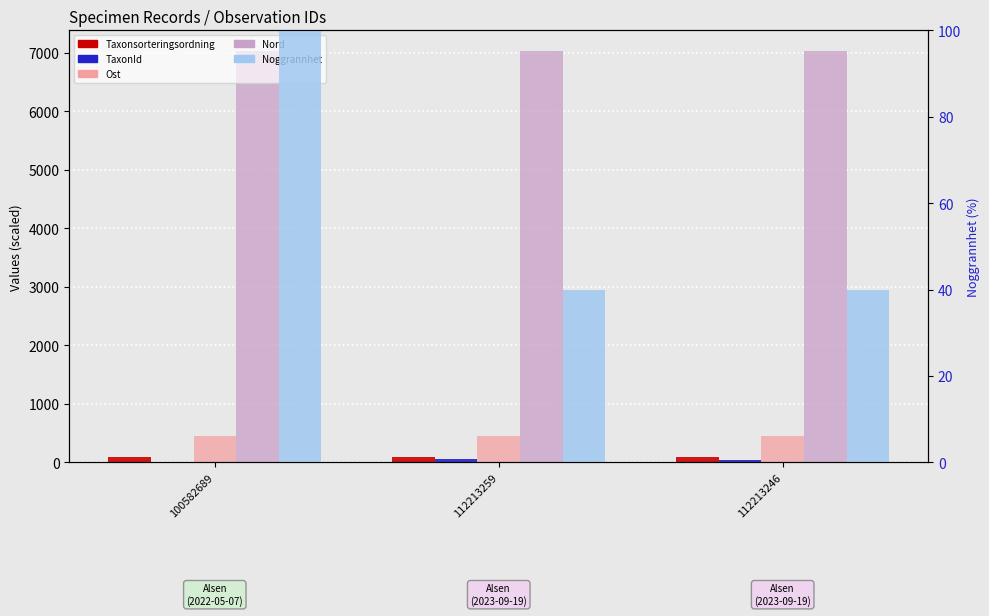

Count the Ost values in the range 446 to 447.

3